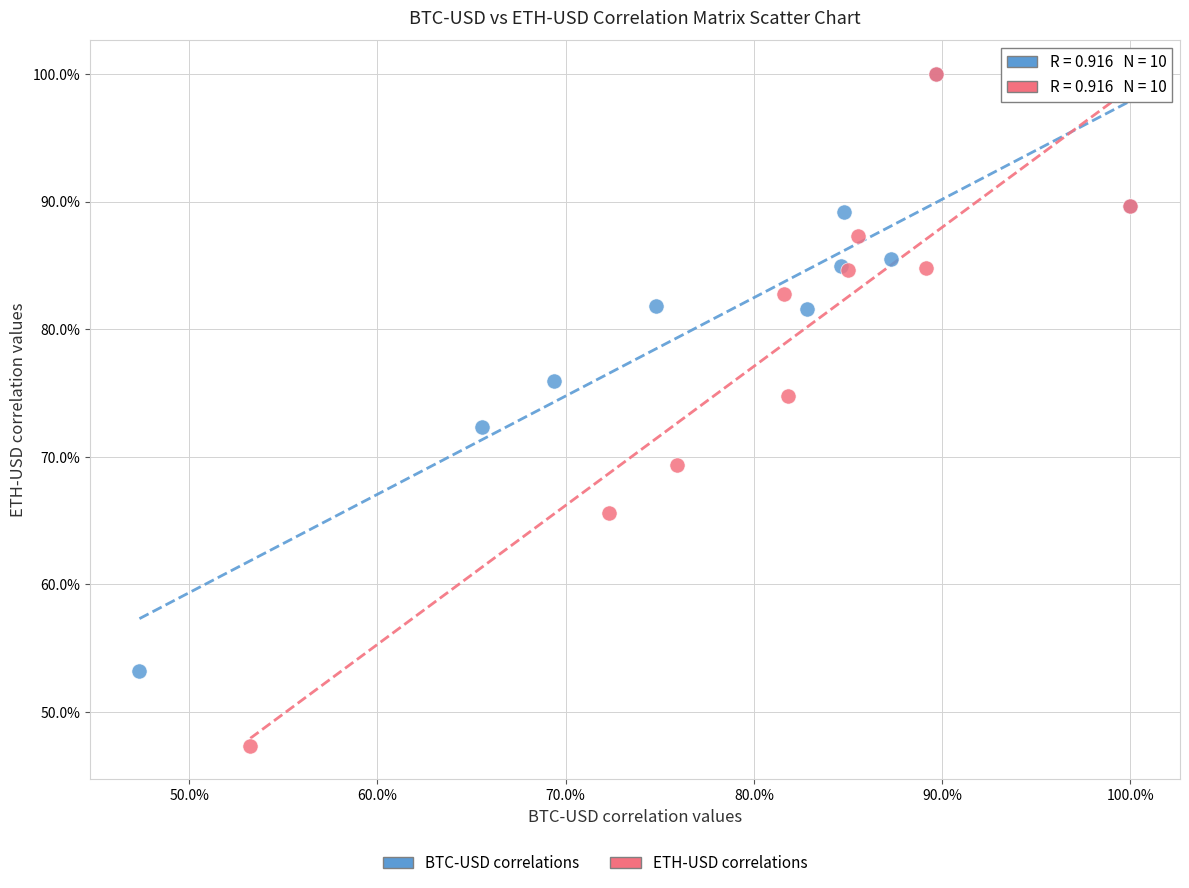

Which series contains the lowest Y value?

ETH-USD correlations